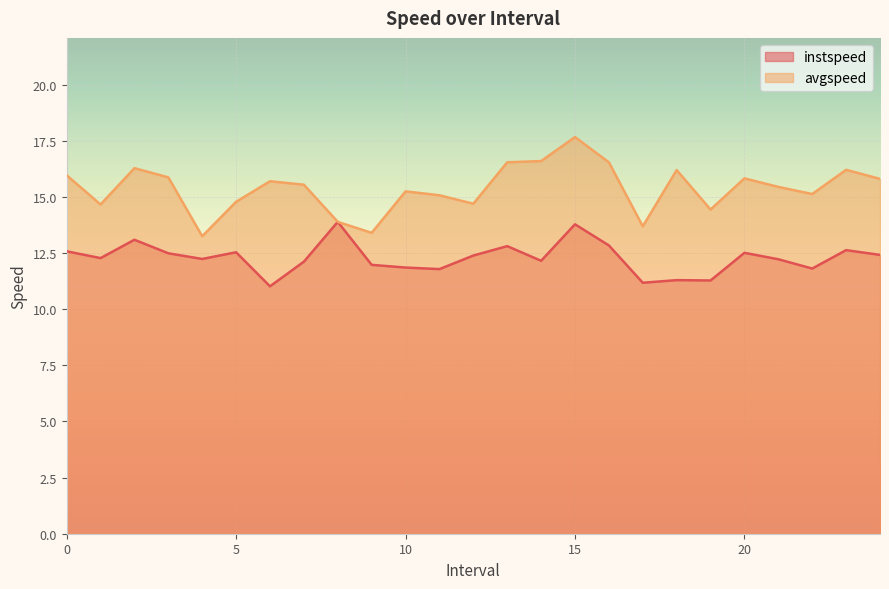

What is the spread (max minus min) of values at 2.0?

3.2